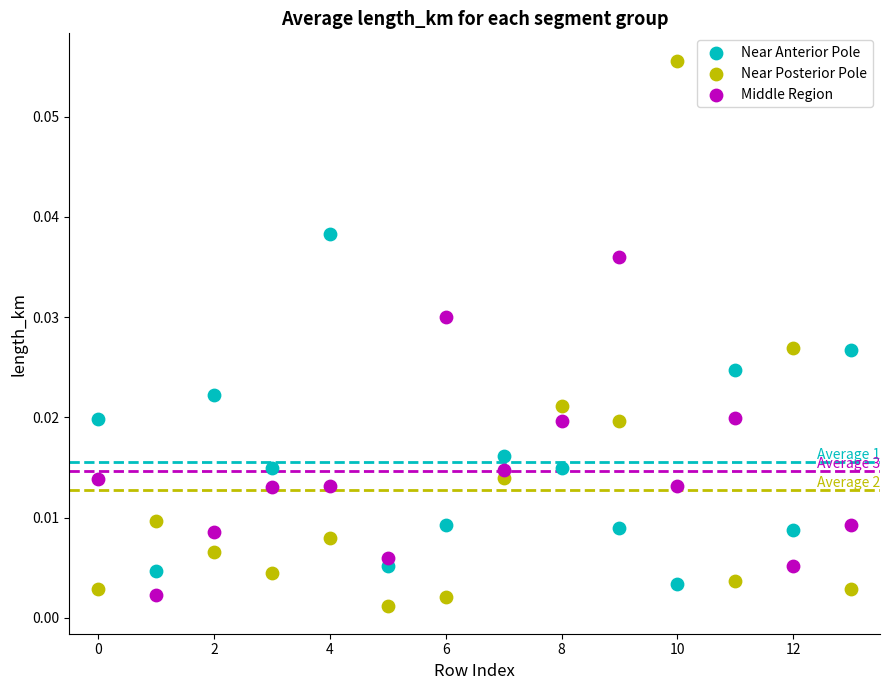

Which series reaches the minimum Y coordinate?

Near Posterior Pole